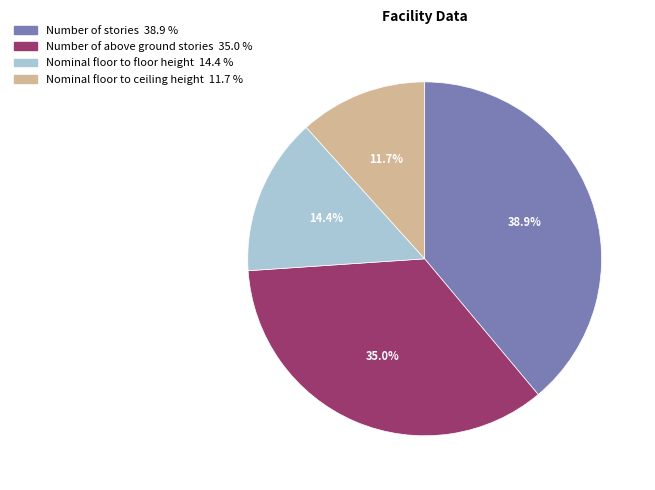

How many segments does this pie chart have?

4